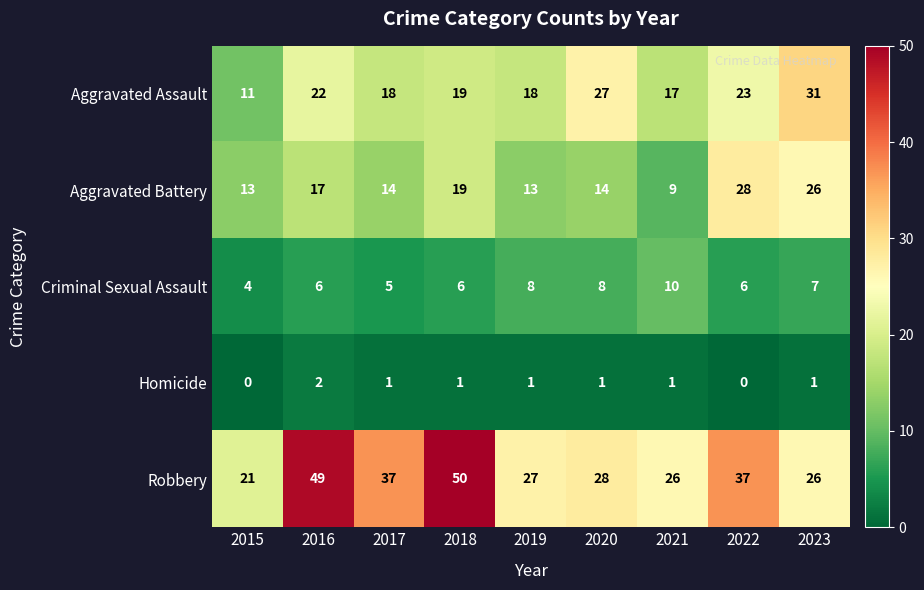

The Aggravated Battery series shows 9 at 2021. True or false?

True